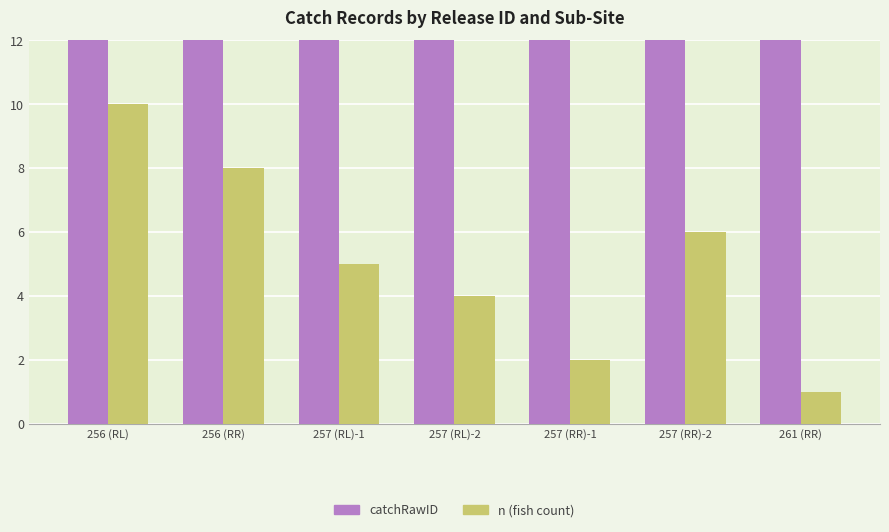

What is the spread (max minus min) of values at 256 (RR)?

323